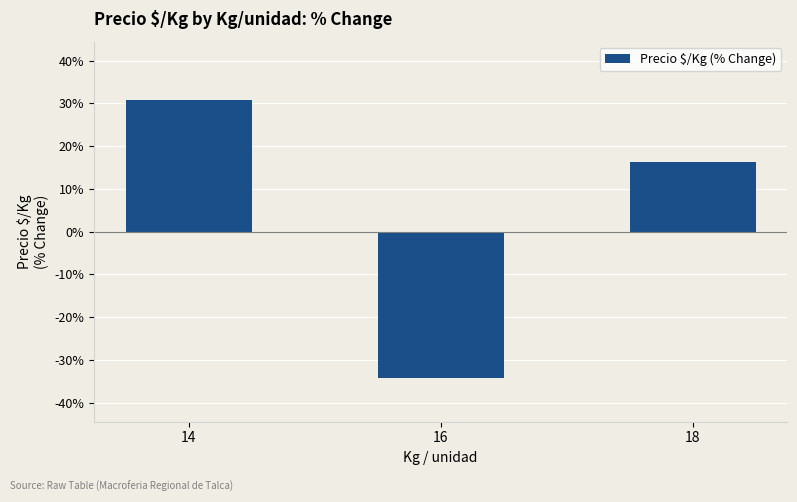

What is the average value?

4.3